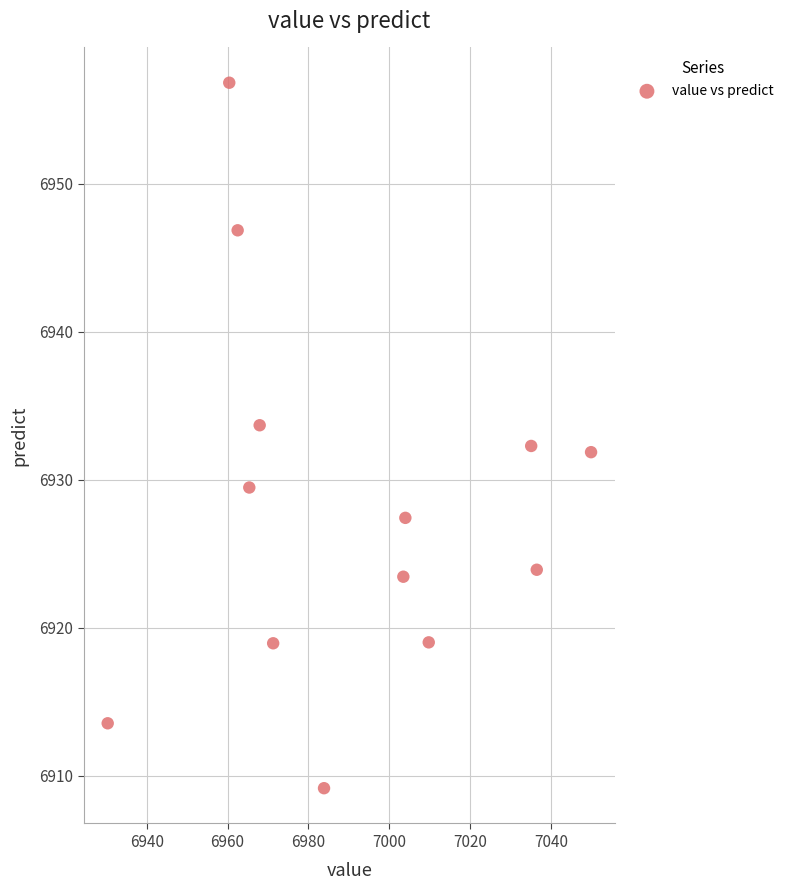

List the coordinates of all points as (Y, X) pairs, reading left to right.

(6913.6, 6930.3)  (6956.8, 6960.4)  (6946.9, 6962.5)  (6929.5, 6965.4)  (6933.7, 6967.9)  (6919.0, 6971.3)  (6909.2, 6983.9)  (6923.5, 7003.5)  (6927.4, 7004.0)  (6919.0, 7009.8)  (6932.3, 7035.1)  (6923.9, 7036.5)  (6931.9, 7050.0)